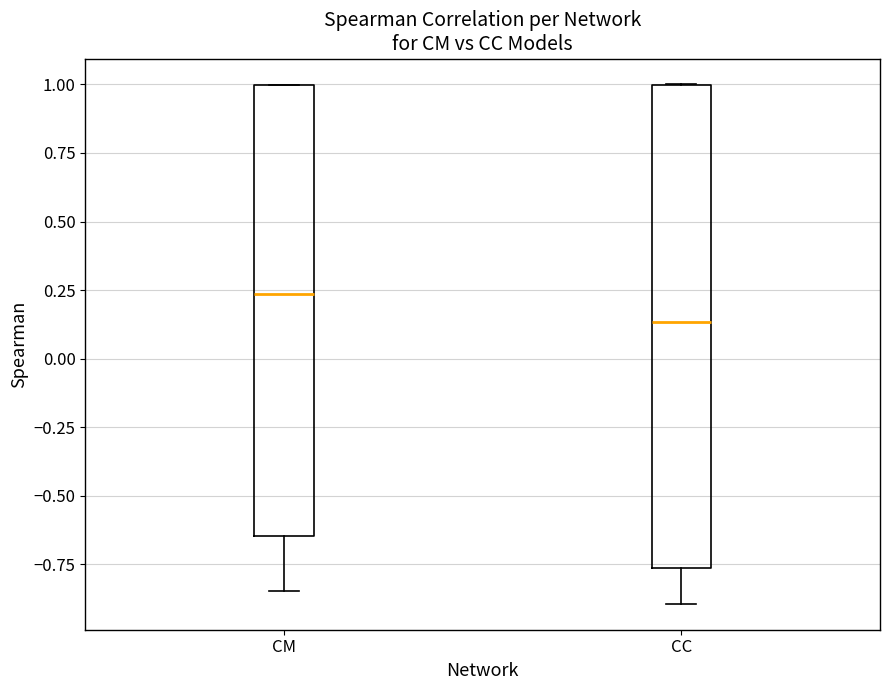

Where is the upper edge of the box for CC on the y-axis? The values are not printed on the chart, so give them approximately, as read against the axis.

1.00